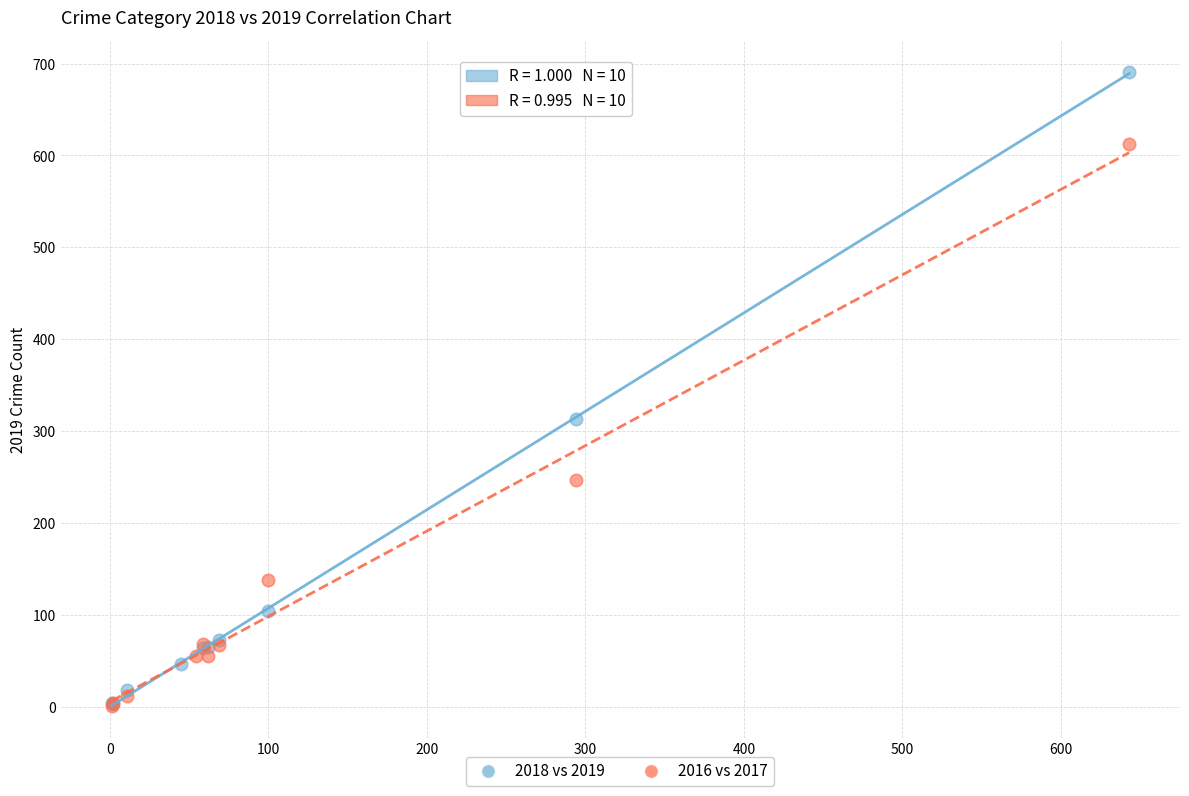

Which series contains the highest Y value?

2018 vs 2019